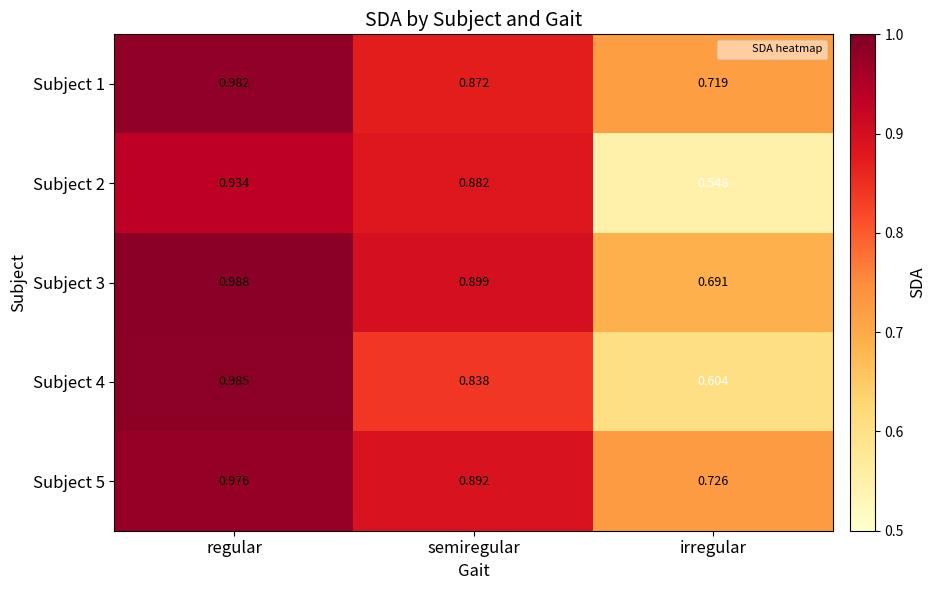

Which series changed the most between regular and irregular?

Subject 2